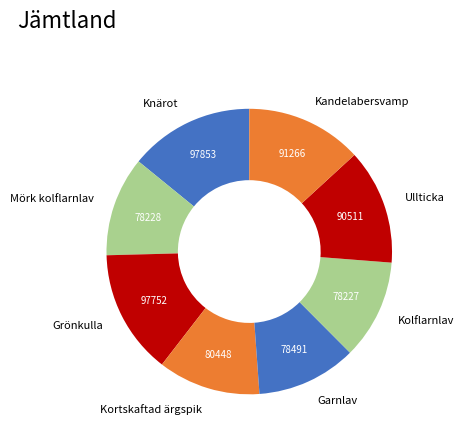

Between Mörk kolflarnlav and Knärot, which is larger?

Knärot